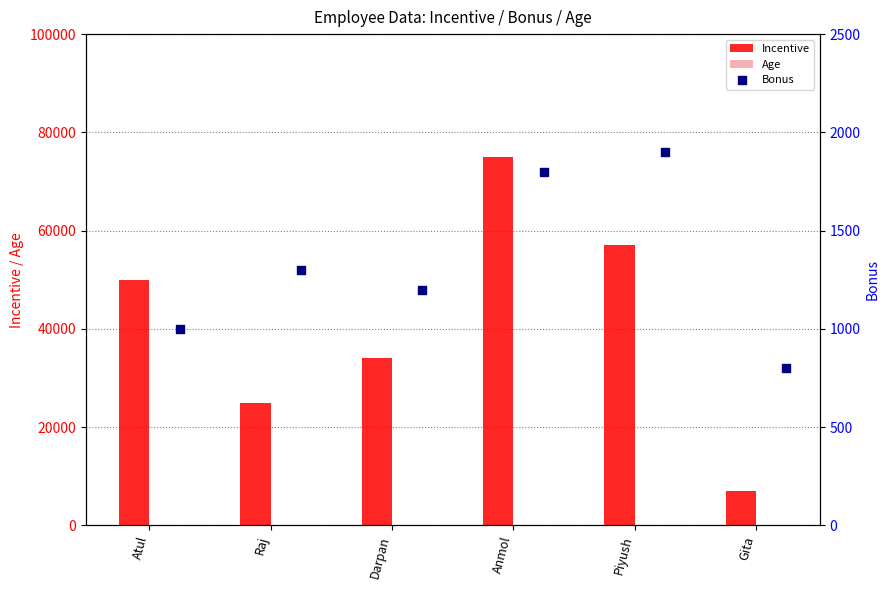

Which series has the largest total across all categories?

Incentive